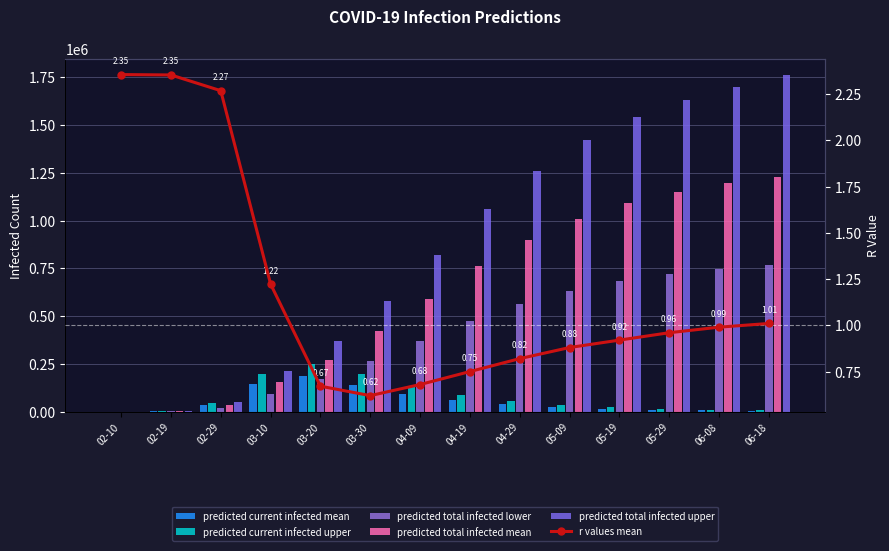

Reading left to right, list all the values displayed in this chart.

predicted current infected mean: 02-10=371.0	02-19=4577.0	02-29=33984.0	03-10=144307.0	03-20=184710.0	03-30=140000.0	04-09=95000.0	04-19=62000.0	04-29=40000.0	05-09=25000.0	05-19=16000.0	05-29=10000.0	06-08=6500.0	06-18=4200.0
predicted current infected upper: 02-10=479.0	02-19=5956.0	02-29=47074.0	03-10=196374.0	03-20=249444.0	03-30=195000.0	04-09=135000.0	04-19=89000.0	04-29=58000.0	05-09=37000.0	05-19=24000.0	05-29=15000.0	06-08=9800.0	06-18=6400.0
predicted total infected lower: 02-10=214.0	02-19=2629.0	02-29=19473.0	03-10=89964.0	03-20=171371.0	03-30=265000.0	04-09=370000.0	04-19=475000.0	04-29=563000.0	05-09=632000.0	05-19=682000.0	05-29=719000.0	06-08=747000.0	06-18=769000.0
predicted total infected mean: 02-10=371.0	02-19=4577.0	02-29=35838.0	03-10=157538.0	03-20=270105.0	03-30=420000.0	04-09=590000.0	04-19=760000.0	04-29=900000.0	05-09=1010000.0	05-19=1090000.0	05-29=1150000.0	06-08=1195000.0	06-18=1230000.0
predicted total infected upper: 02-10=479.0	02-19=5956.0	02-29=49469.0	03-10=214018.0	03-20=368676.0	03-30=580000.0	04-09=820000.0	04-19=1060000.0	04-29=1260000.0	05-09=1420000.0	05-19=1540000.0	05-29=1630000.0	06-08=1700000.0	06-18=1760000.0
r values mean: 02-10=2.4	02-19=2.4	02-29=2.3	03-10=1.2	03-20=0.7	03-30=0.6	04-09=0.7	04-19=0.8	04-29=0.8	05-09=0.9	05-19=0.9	05-29=1.0	06-08=1.0	06-18=1.0